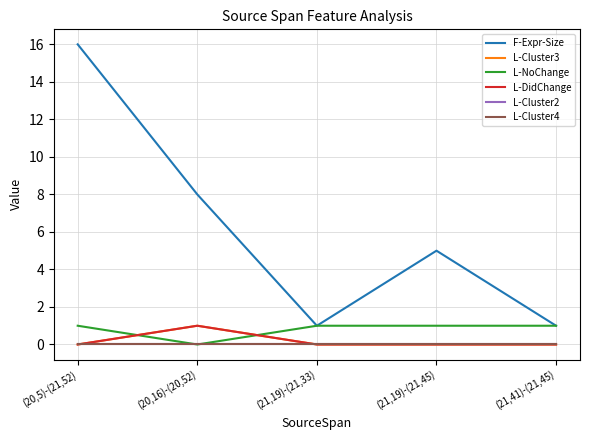

Does the chart have visible grid lines?

Yes